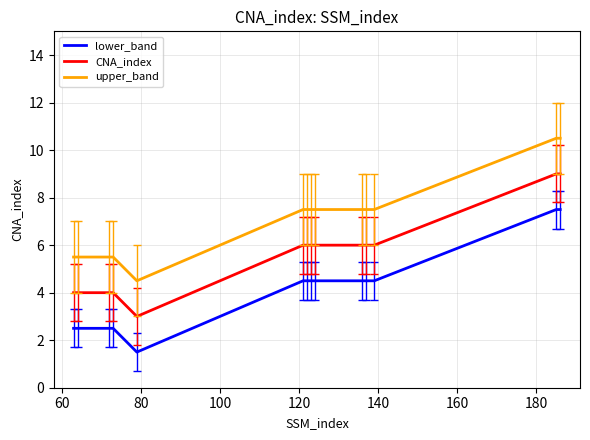

What is the greatest value displayed?

10.5